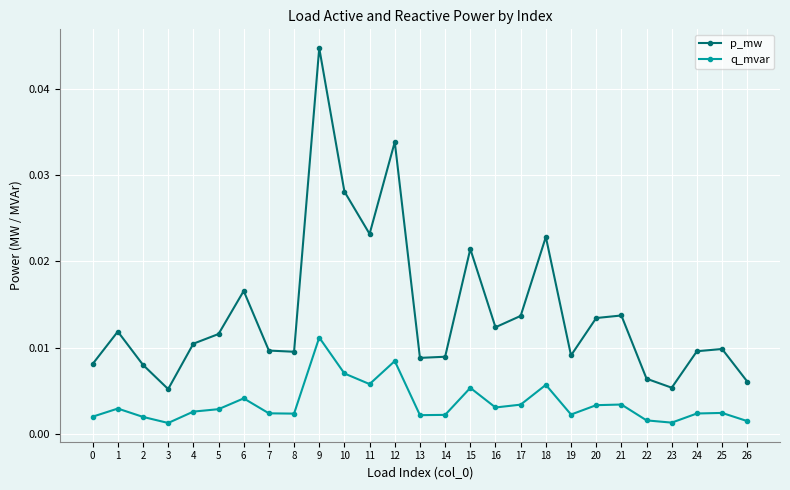

Which series changed the most between 12 and 25?

p_mw